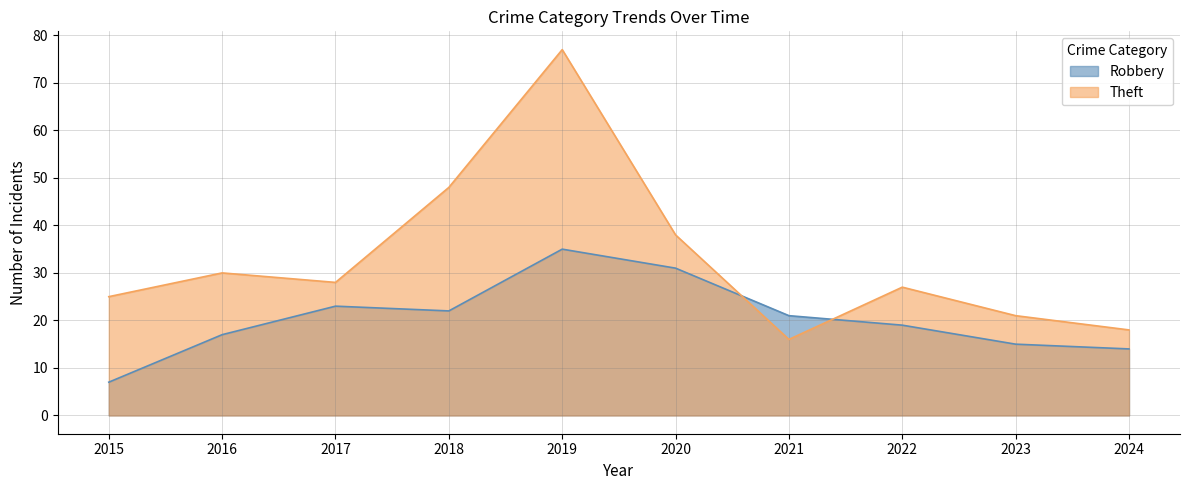

Is the value of Theft at 2016 greater than the value of Robbery at 2020?

No